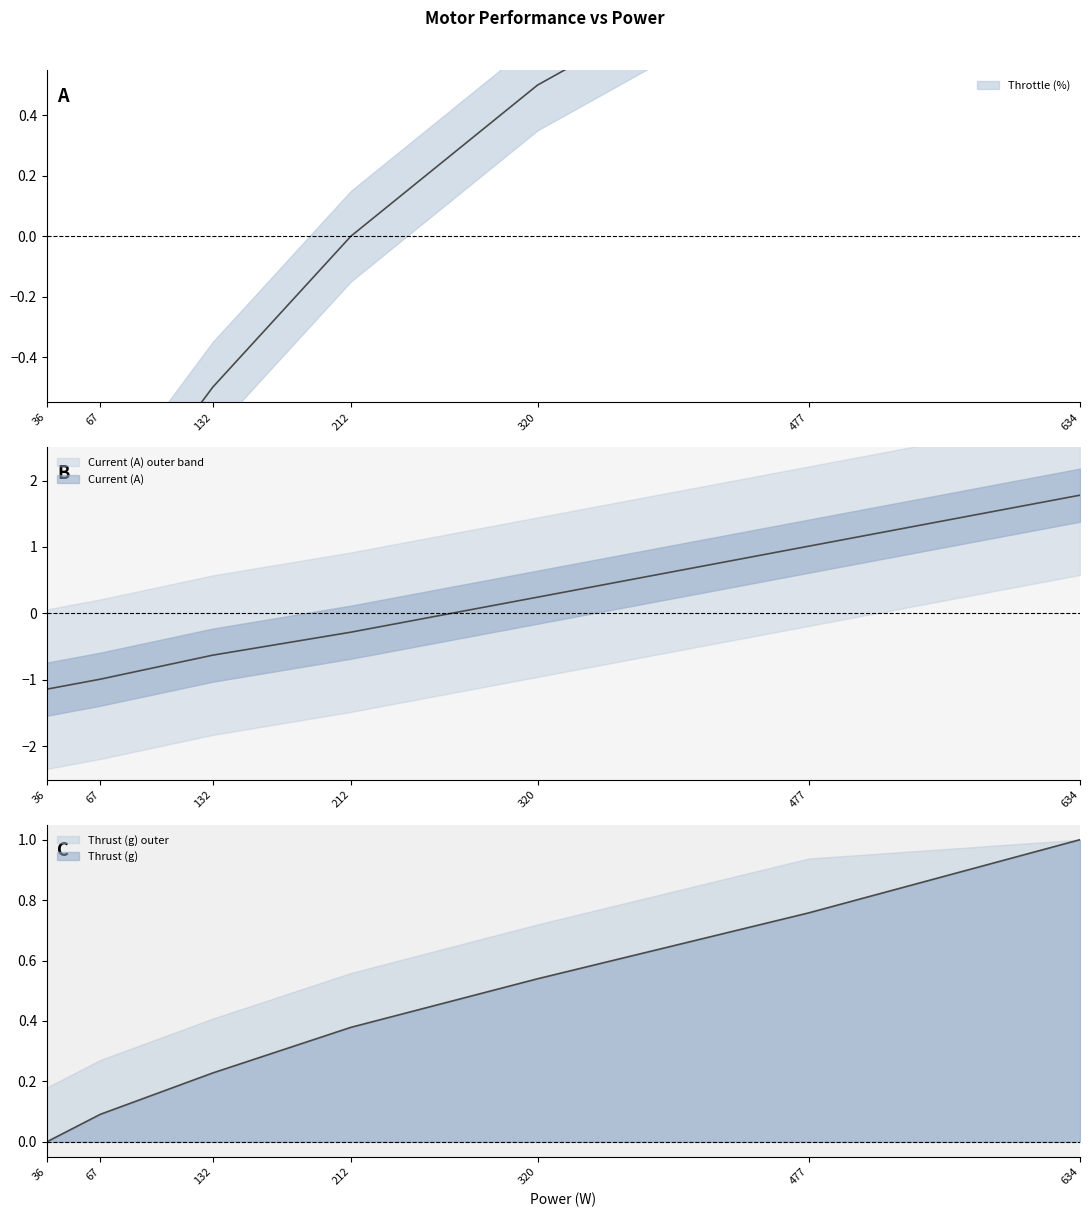

What is the total value across all series at 212?

0.1